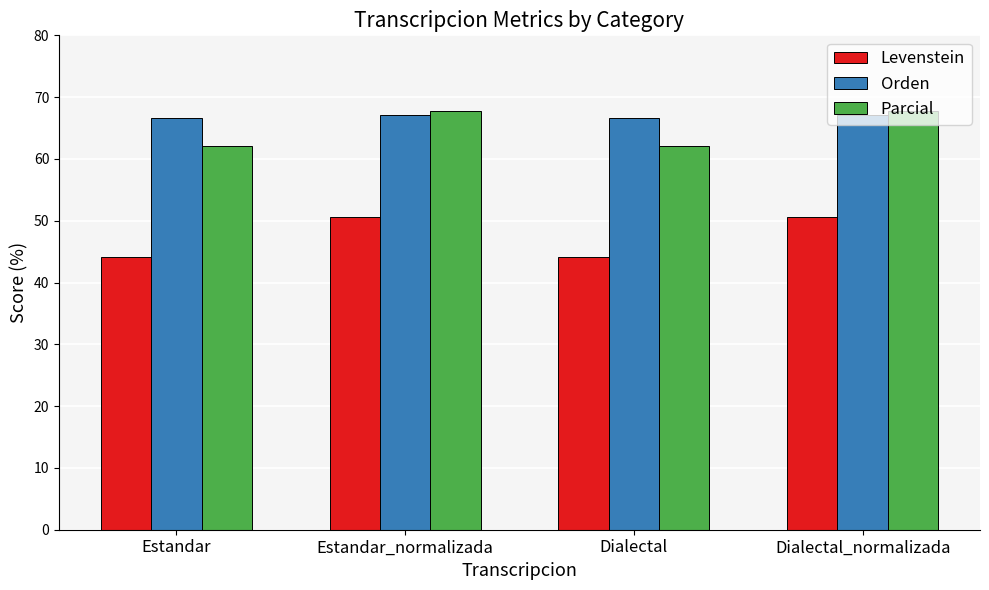

True or false: Orden has a value of 67.2 at Estandar_normalizada.

True